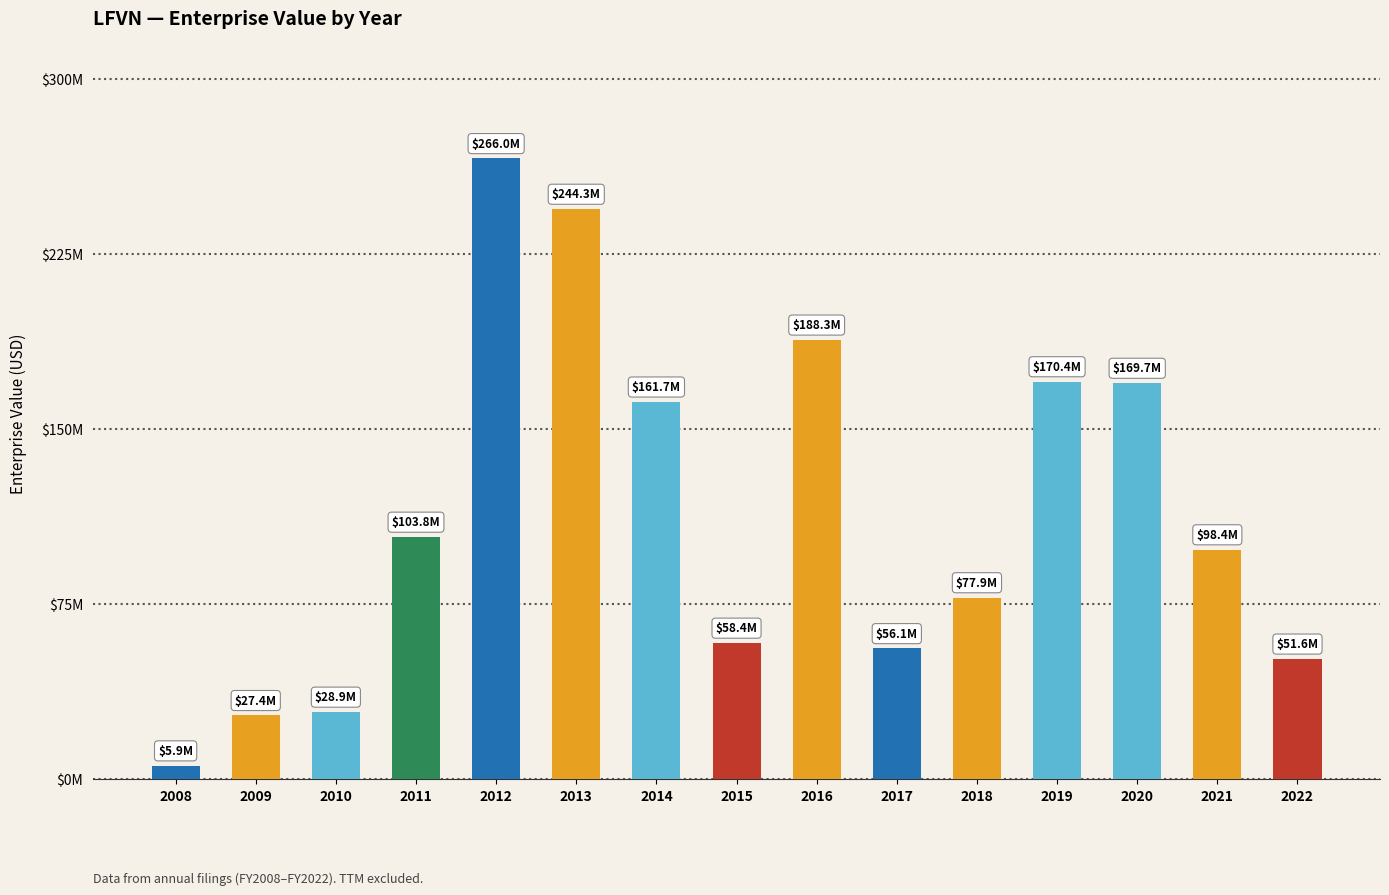

What is the difference between the second highest and minimum values?

238414295.4